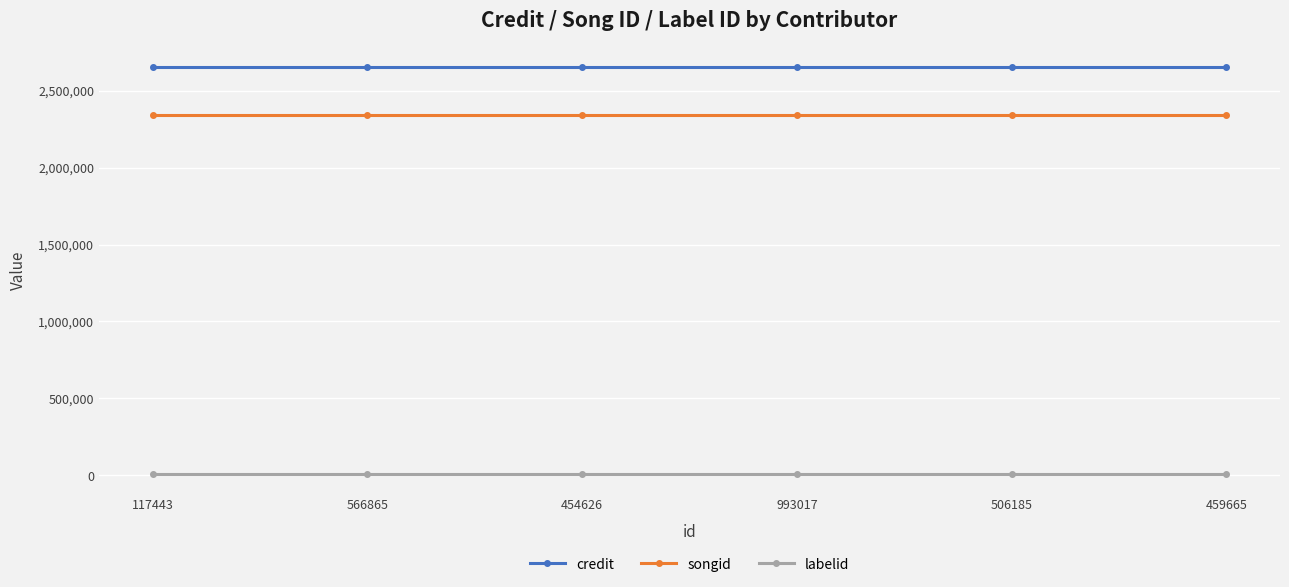

What are all the series names shown in the legend?

credit, songid, labelid